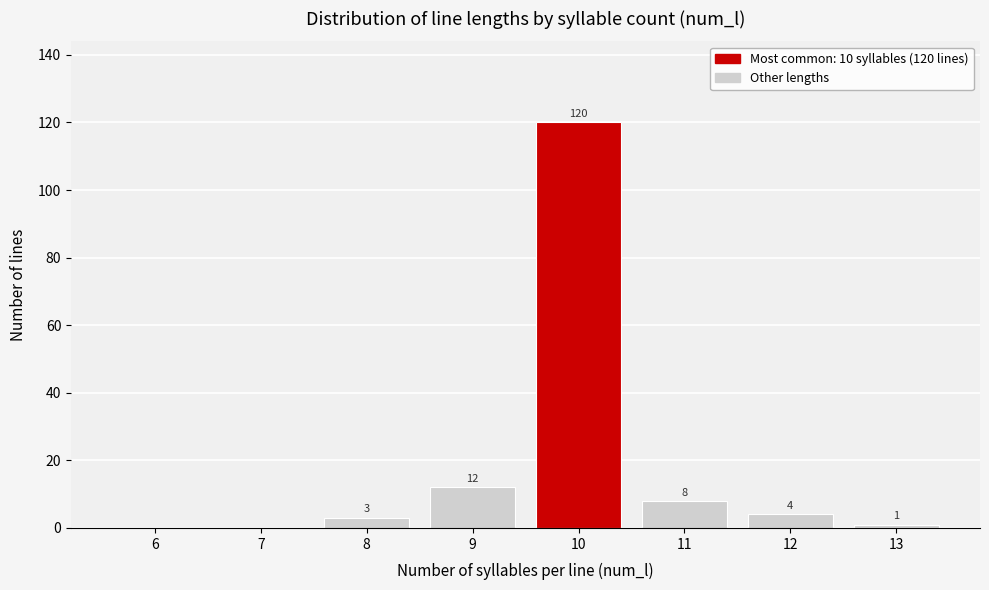

Reading left to right, extract all data points from this chart.

6=0	7=0	8=3	9=12	10=120	11=8	12=4	13=1